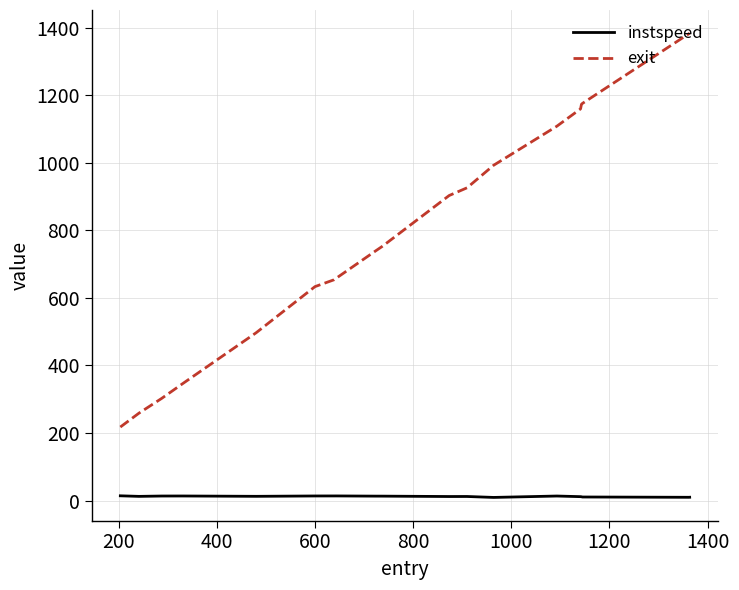

Which series has the widest spread of values?

exit